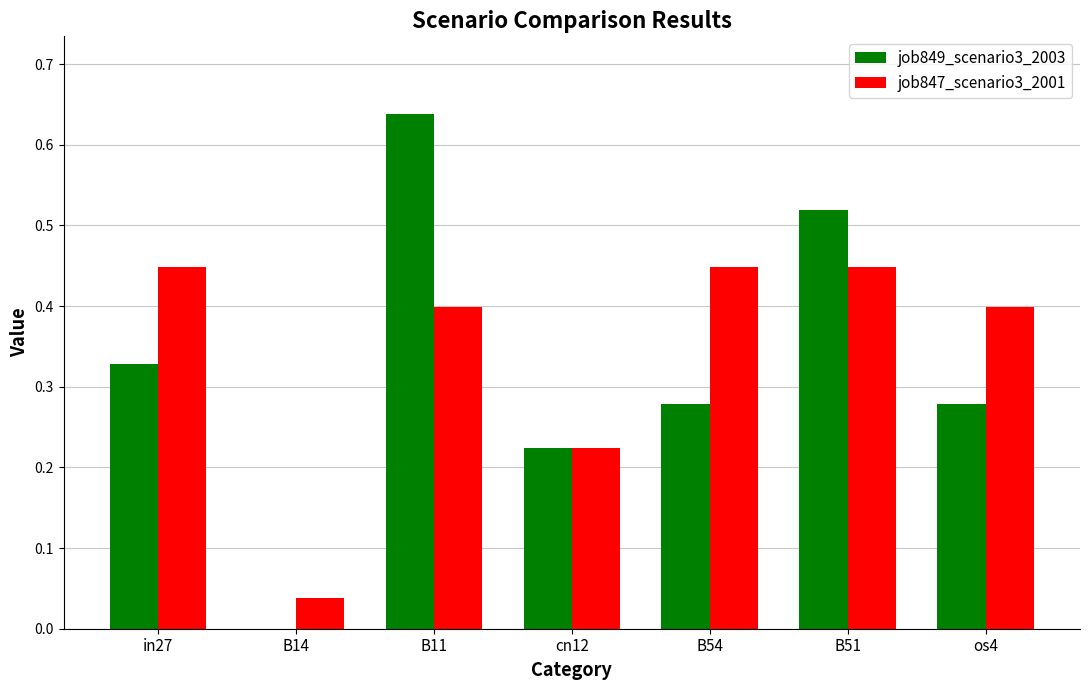

Between B14 and B54, which series saw the biggest shift?

job847_scenario3_2001